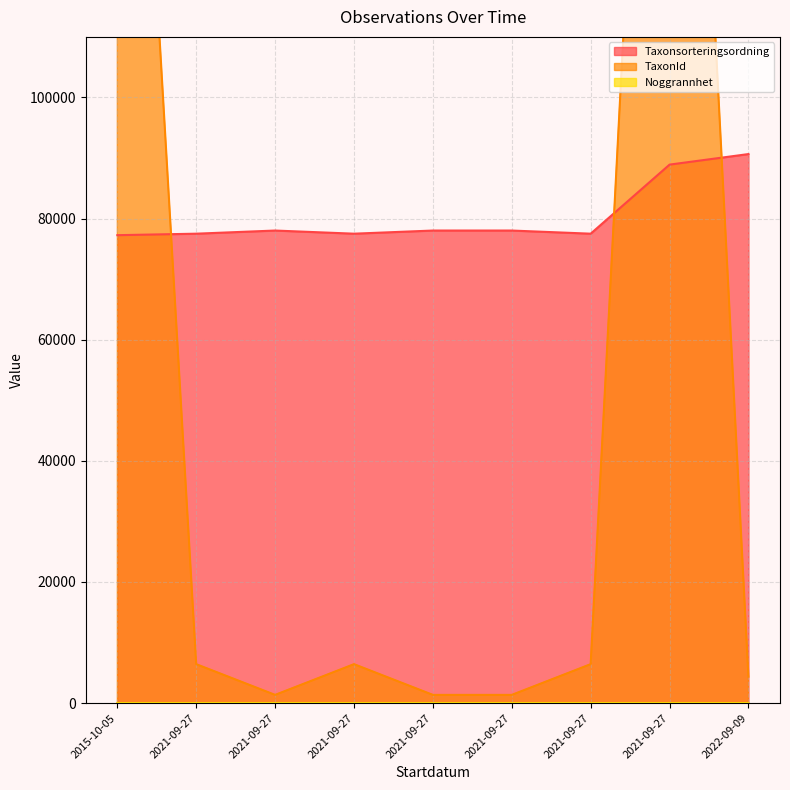

True or false: Taxonsorteringsordning has a value of 88911 at 2021-09-27.

True